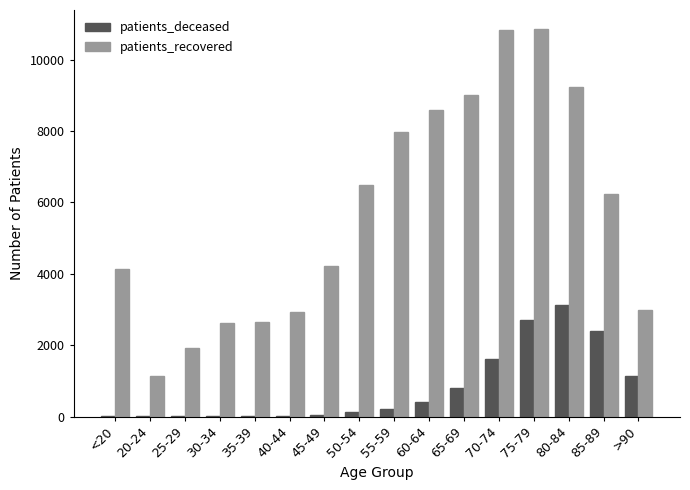

At which category is the sum across all series the highest?

75-79